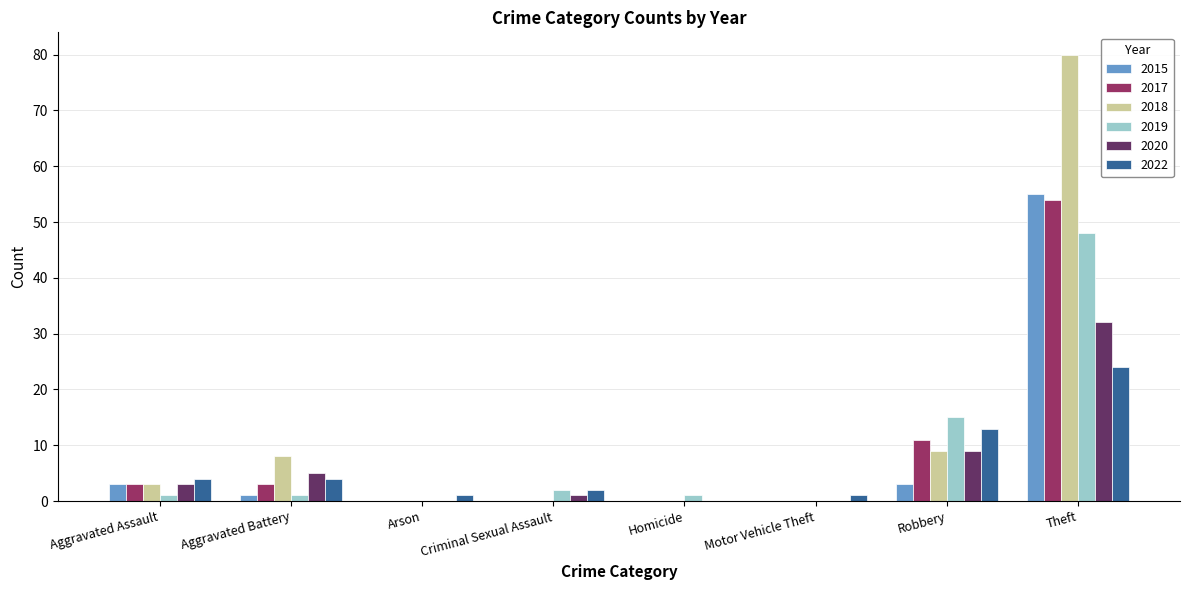

What are all the series names shown in the legend?

2015, 2017, 2018, 2019, 2020, 2022